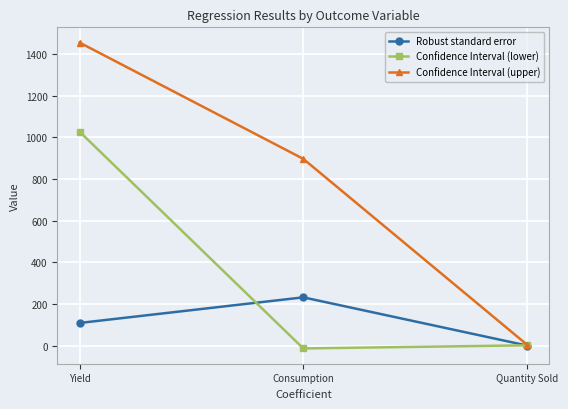

What position from the left is Consumption?

2